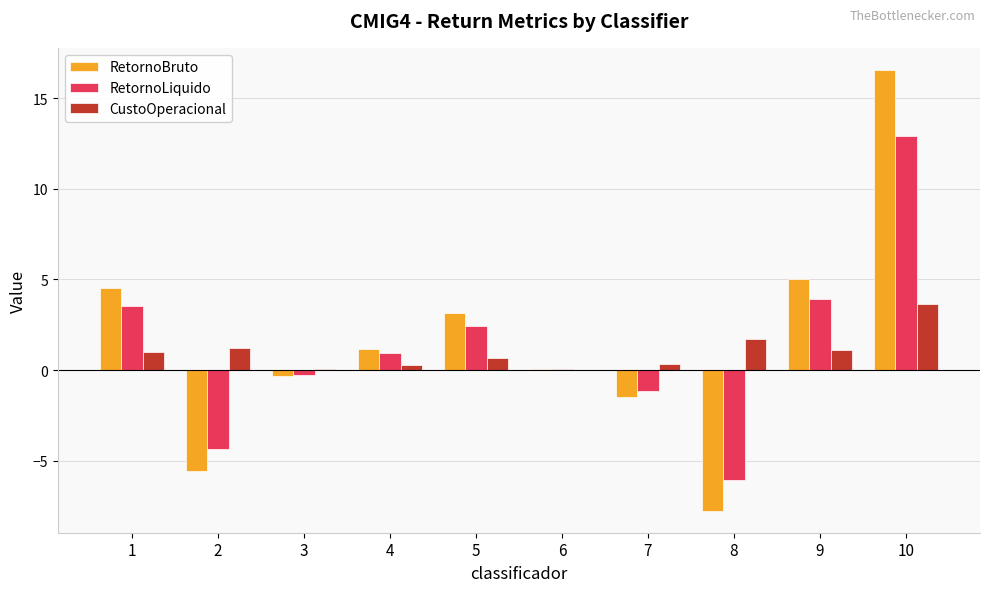

How many data points does each series have?

10